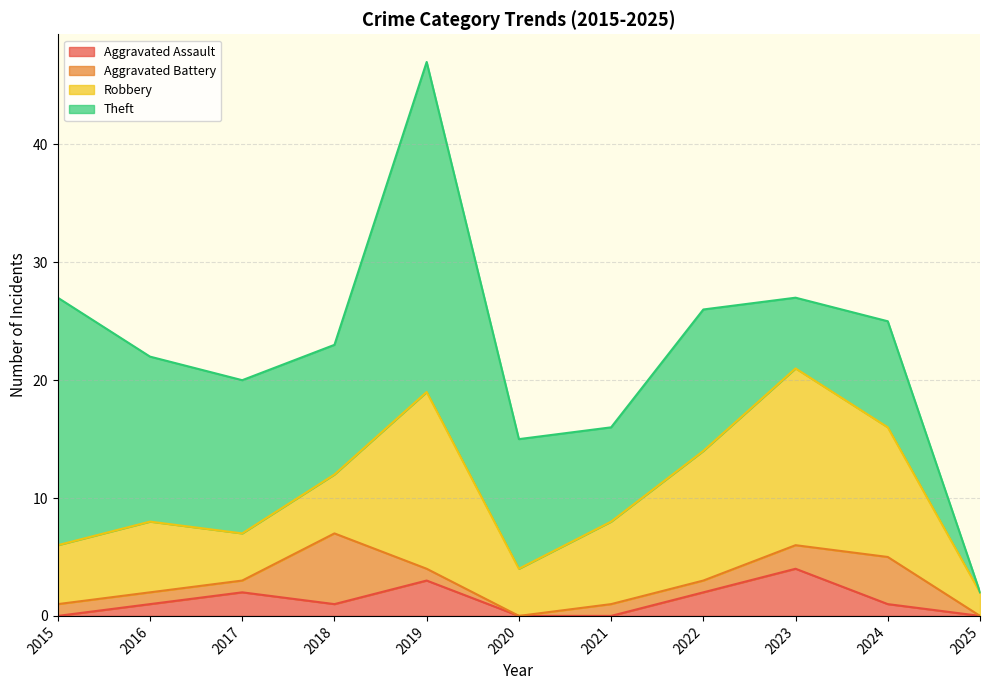

The value of Aggravated Battery at 2023 is 3. True or false?

False